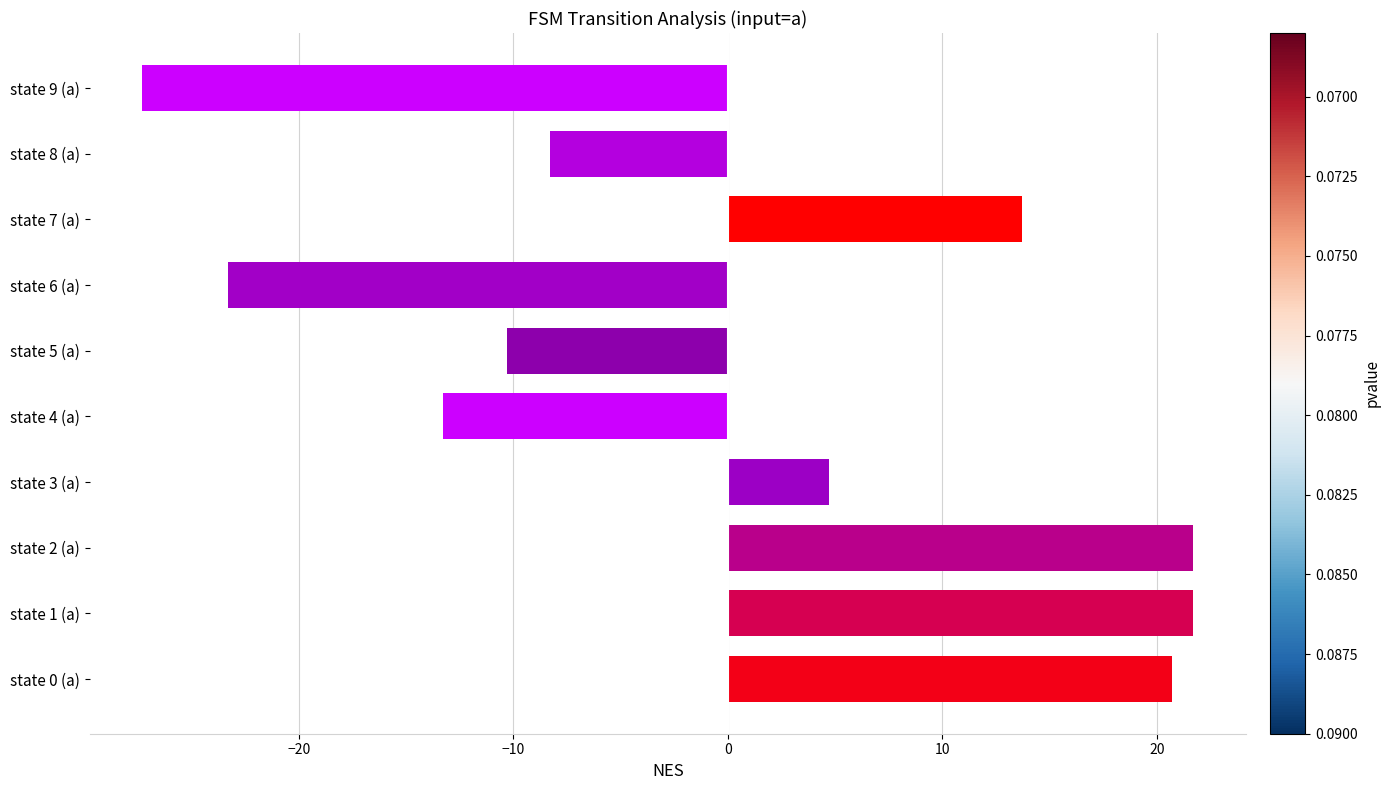

Does the chart contain stacked bars?

No